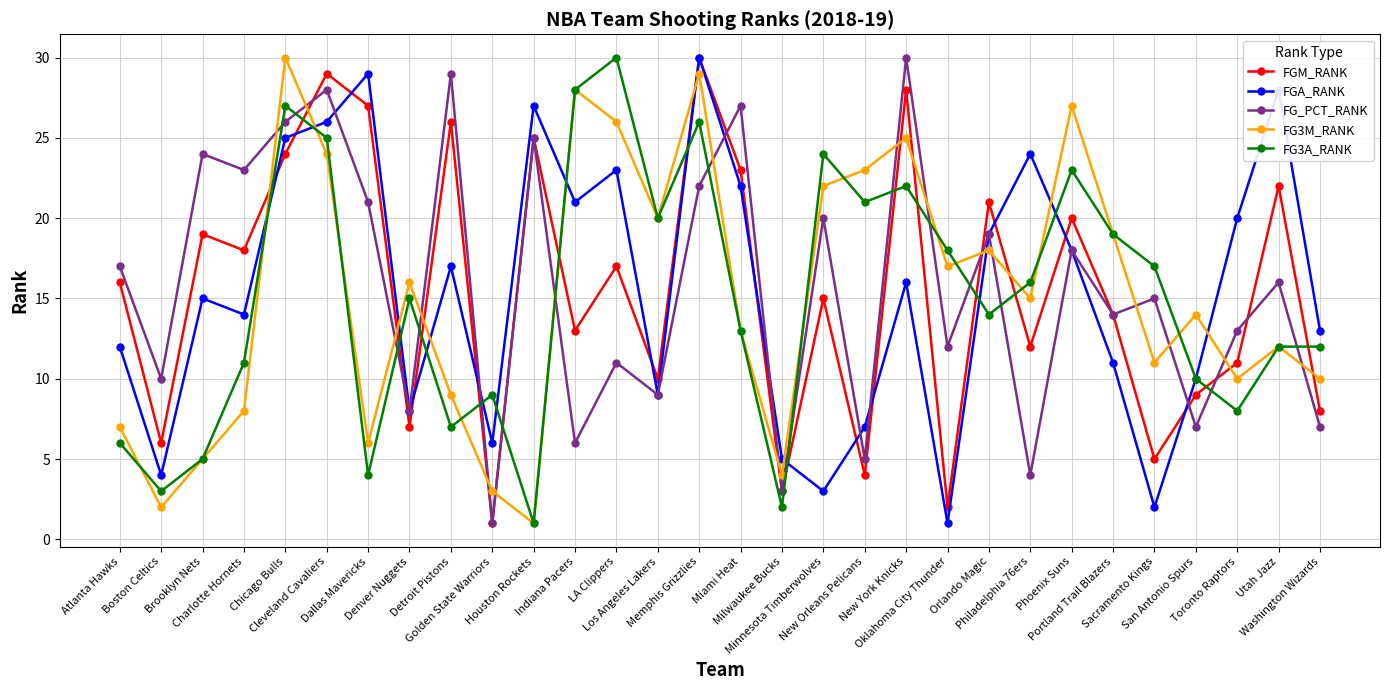

What is the difference between the highest and lowest values at New York Knicks?

14